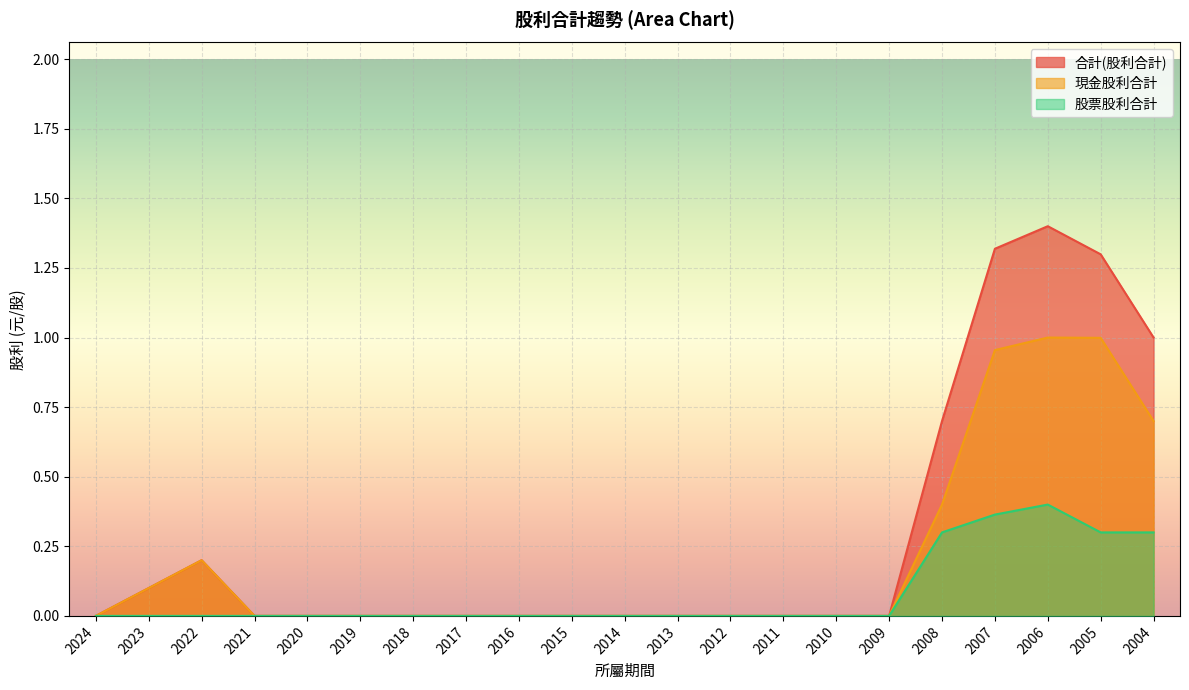

Where is 合計(股利合計) nearest to the value 0?

2024